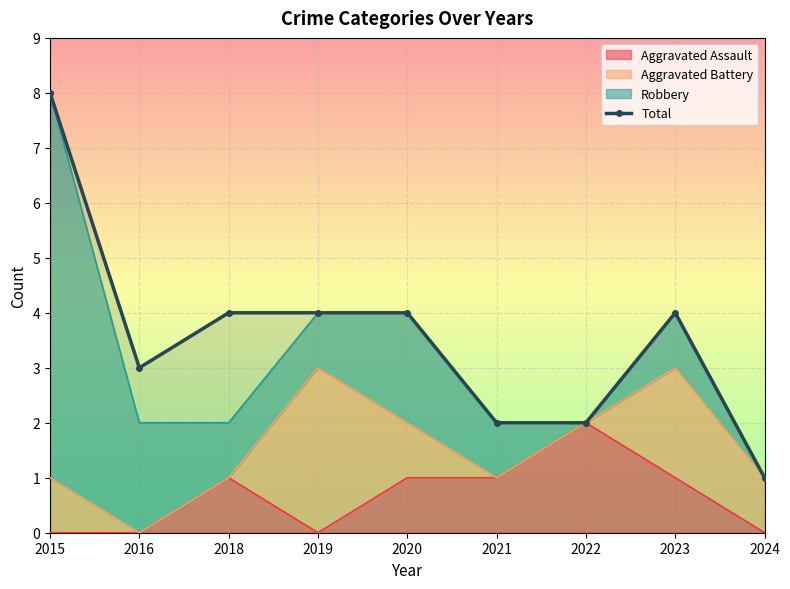

What is the difference between the maximum and minimum values?

7